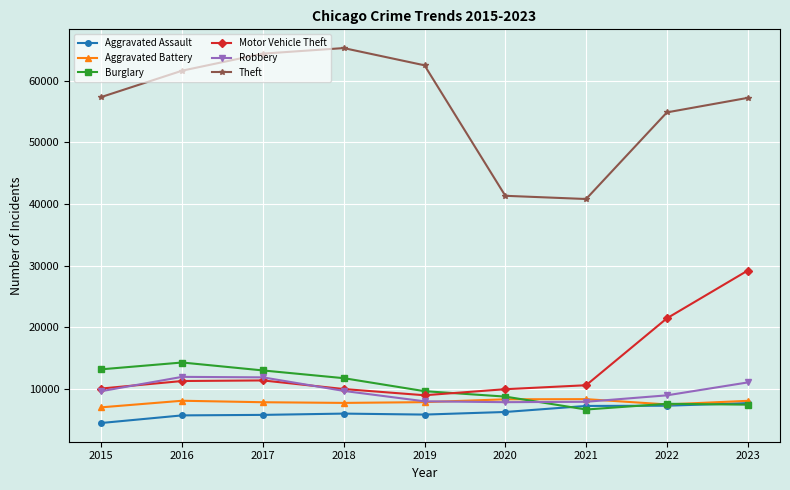

What is the average value of the Theft series?

56149